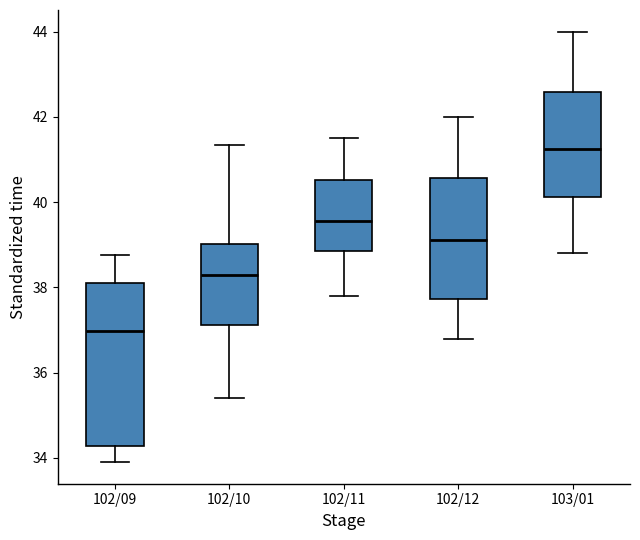

Where does the median line of the box for 102/12 sit on the y-axis? The values are not printed on the chart, so give them approximately, as read against the axis.

39.2